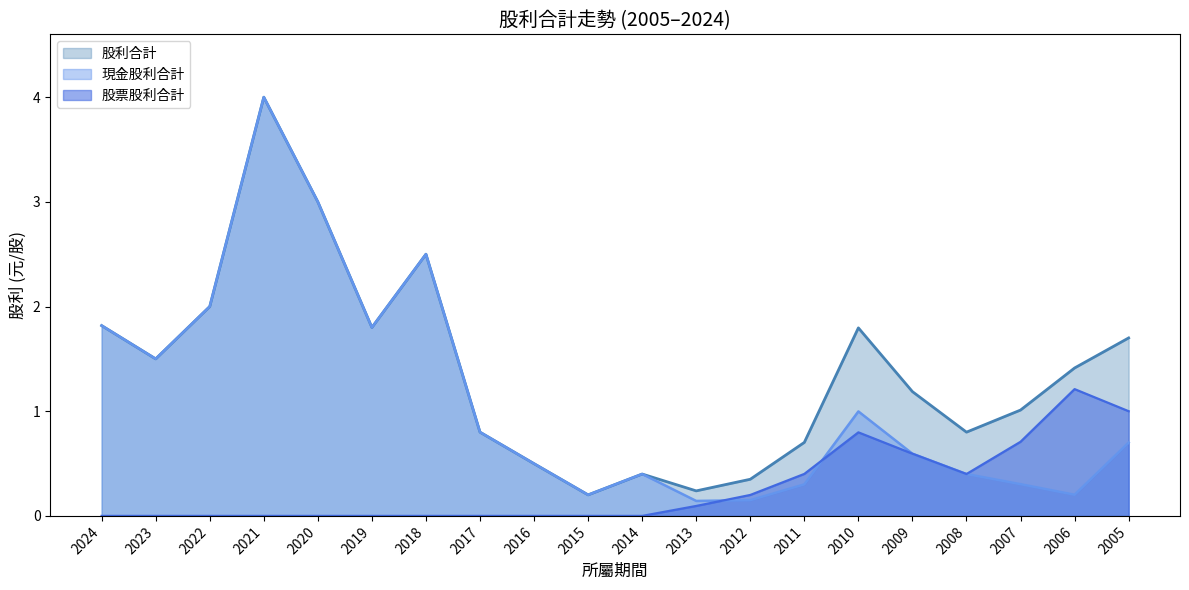

What is the maximum value for 現金股利合計?

4.0